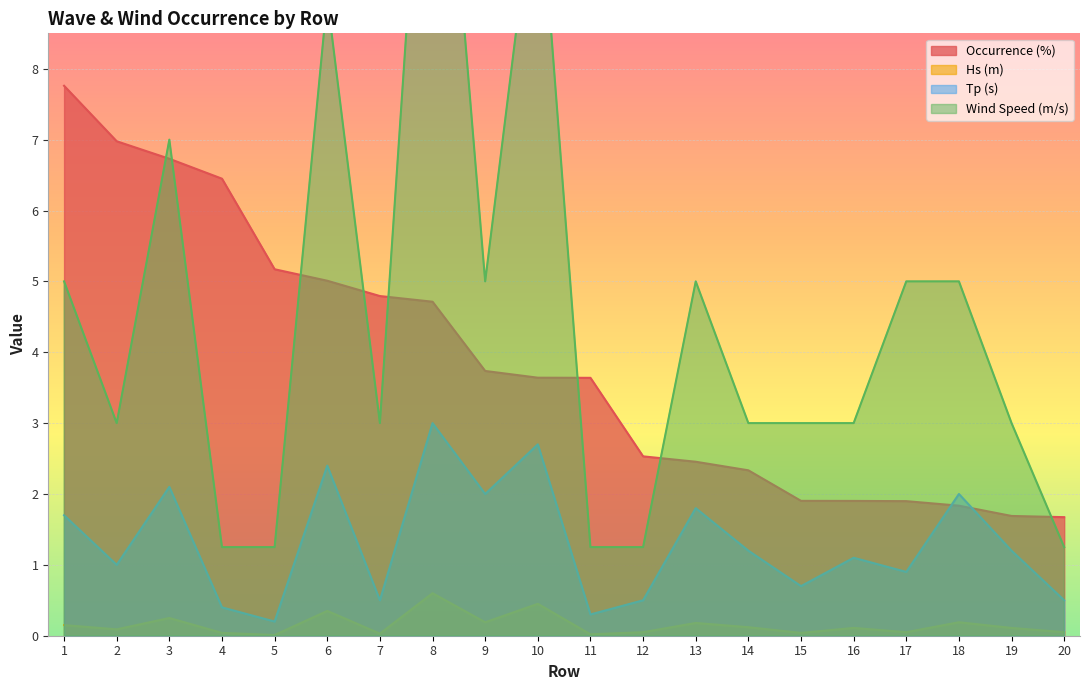

Where does the Occurrence (%) series first go above 3?

1